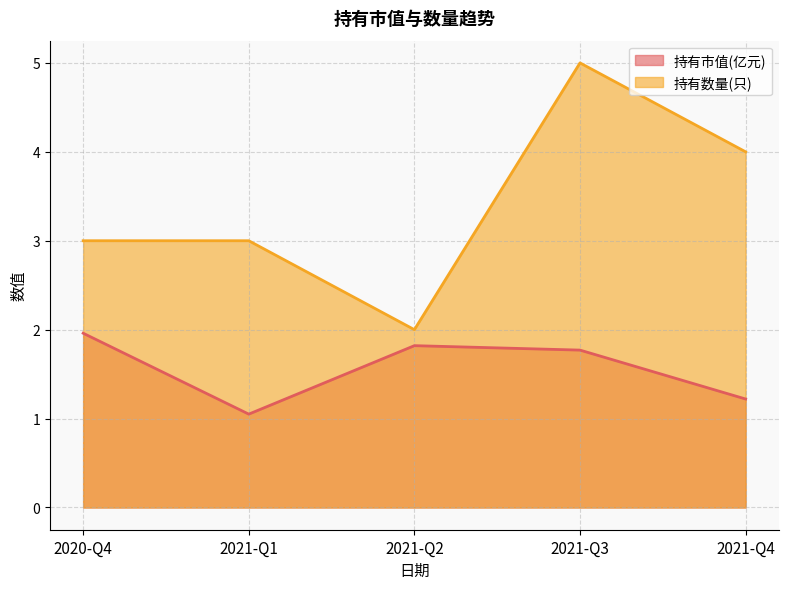

True or false: 持有市值(亿元) and 持有数量(只) intersect in this chart.

False